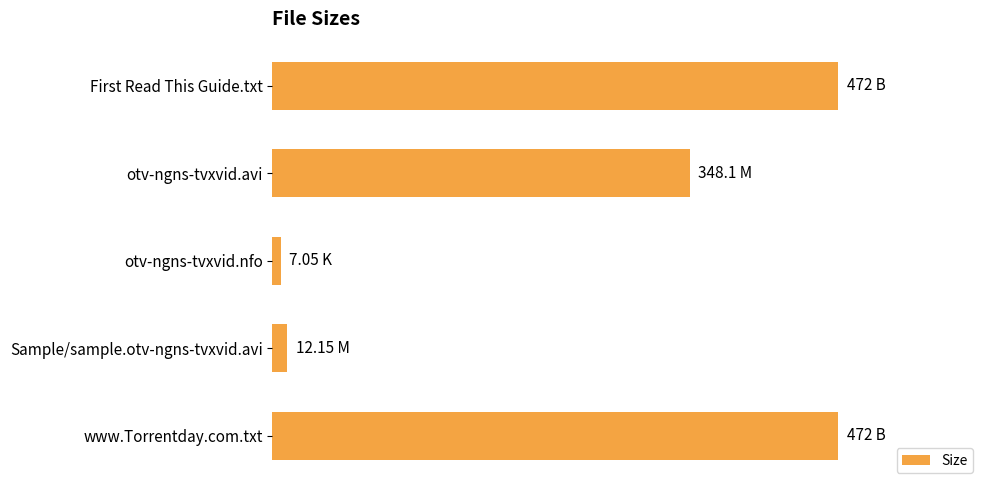

Are the bars horizontal?

Yes